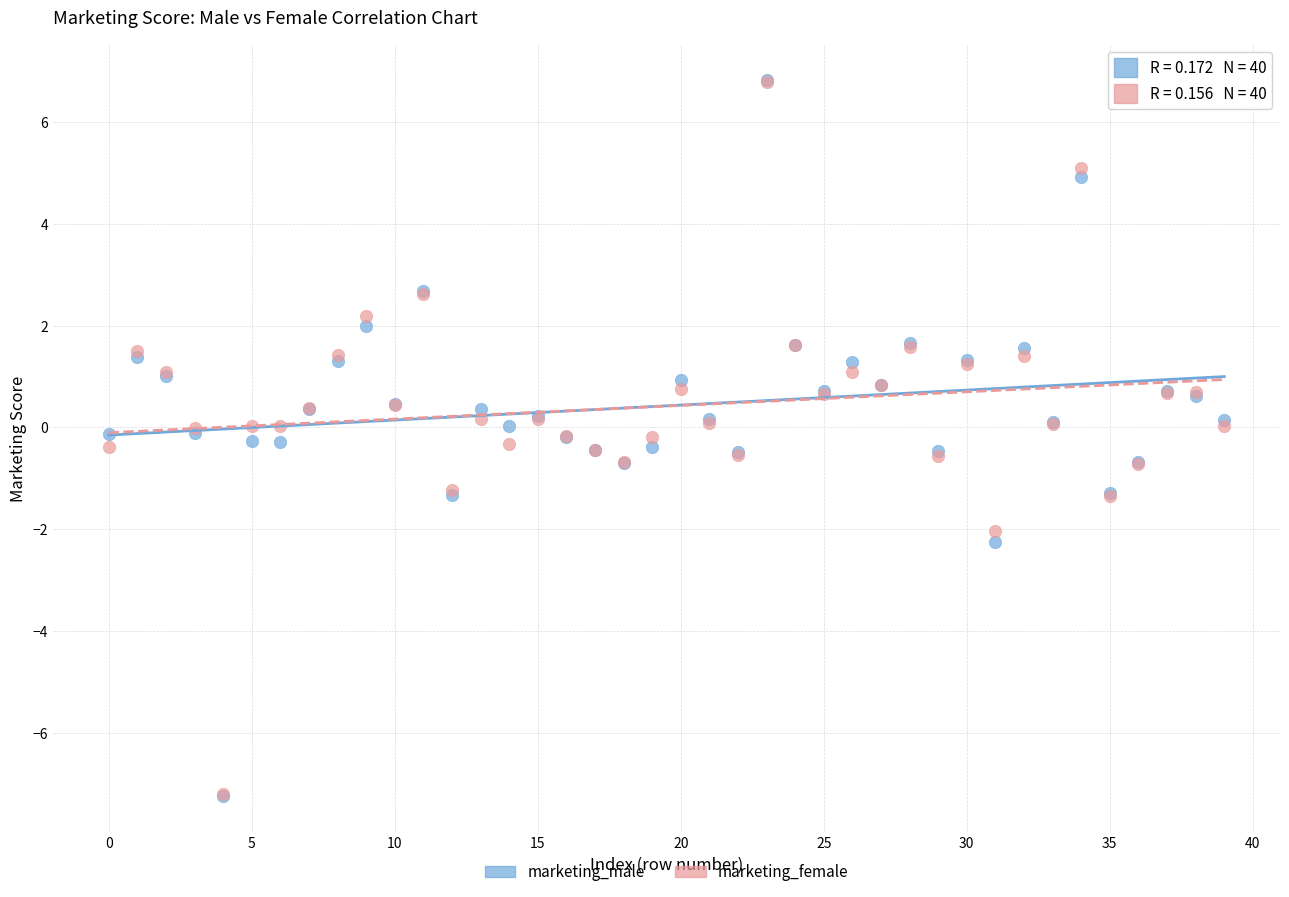

What are all the series names shown in the legend?

marketing_male, marketing_female